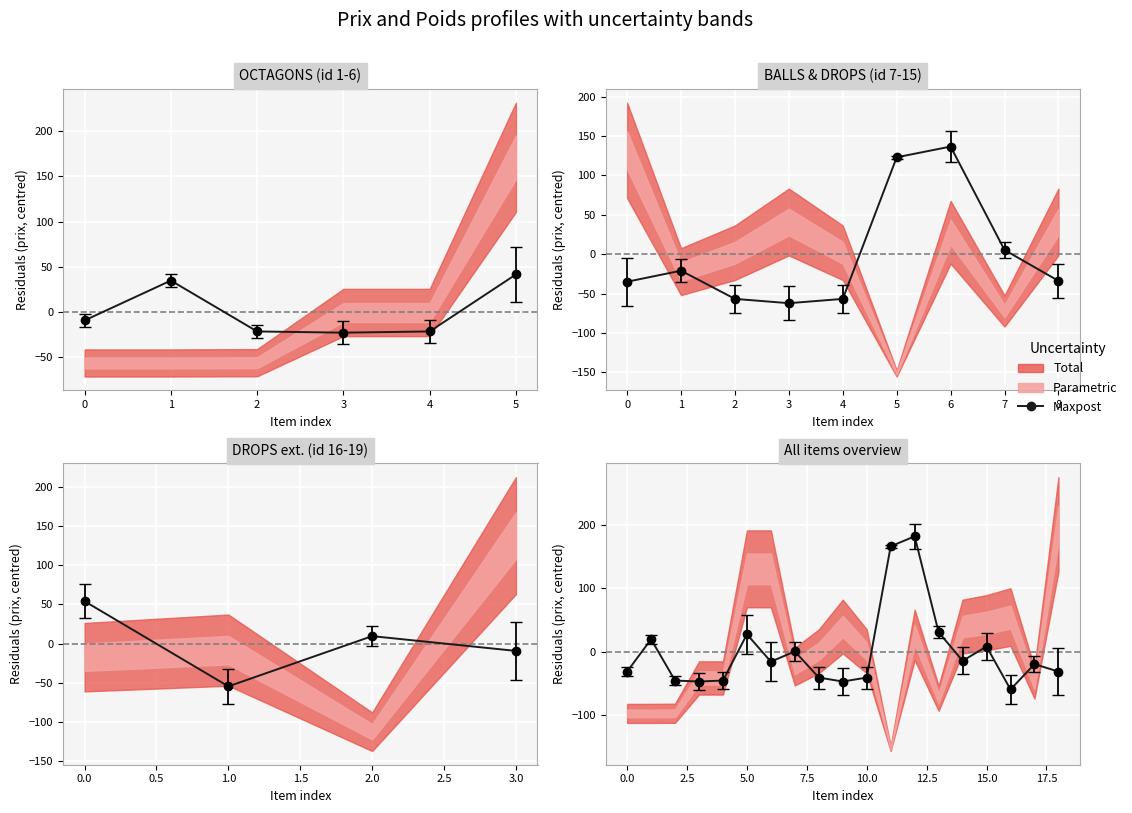

True or false: the data shows -46.8 at 2.

True